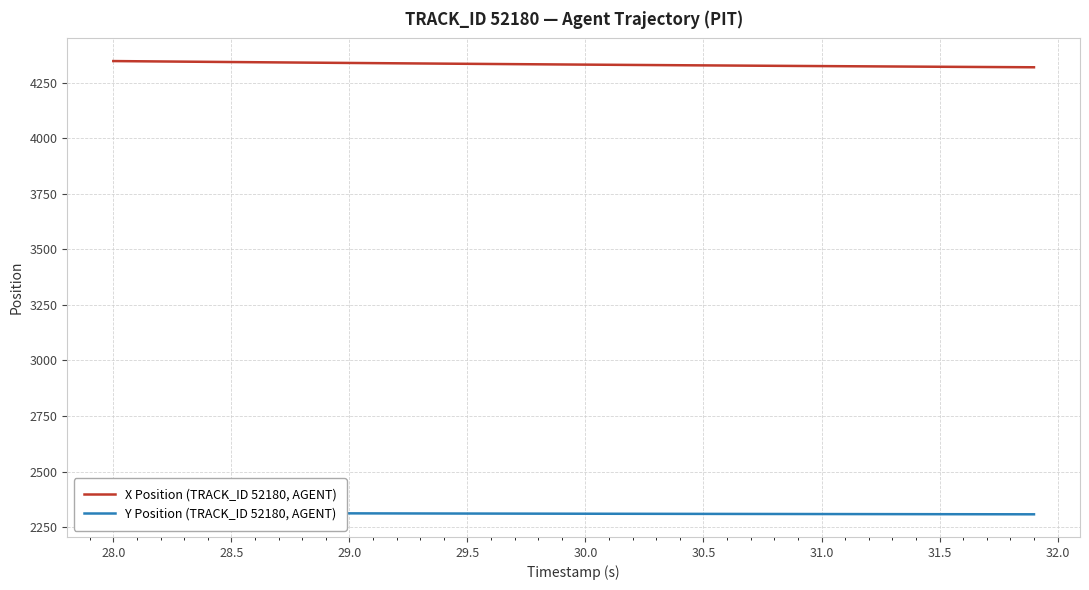

What is the maximum value for X Position (TRACK_ID 52180, AGENT)?

4346.7